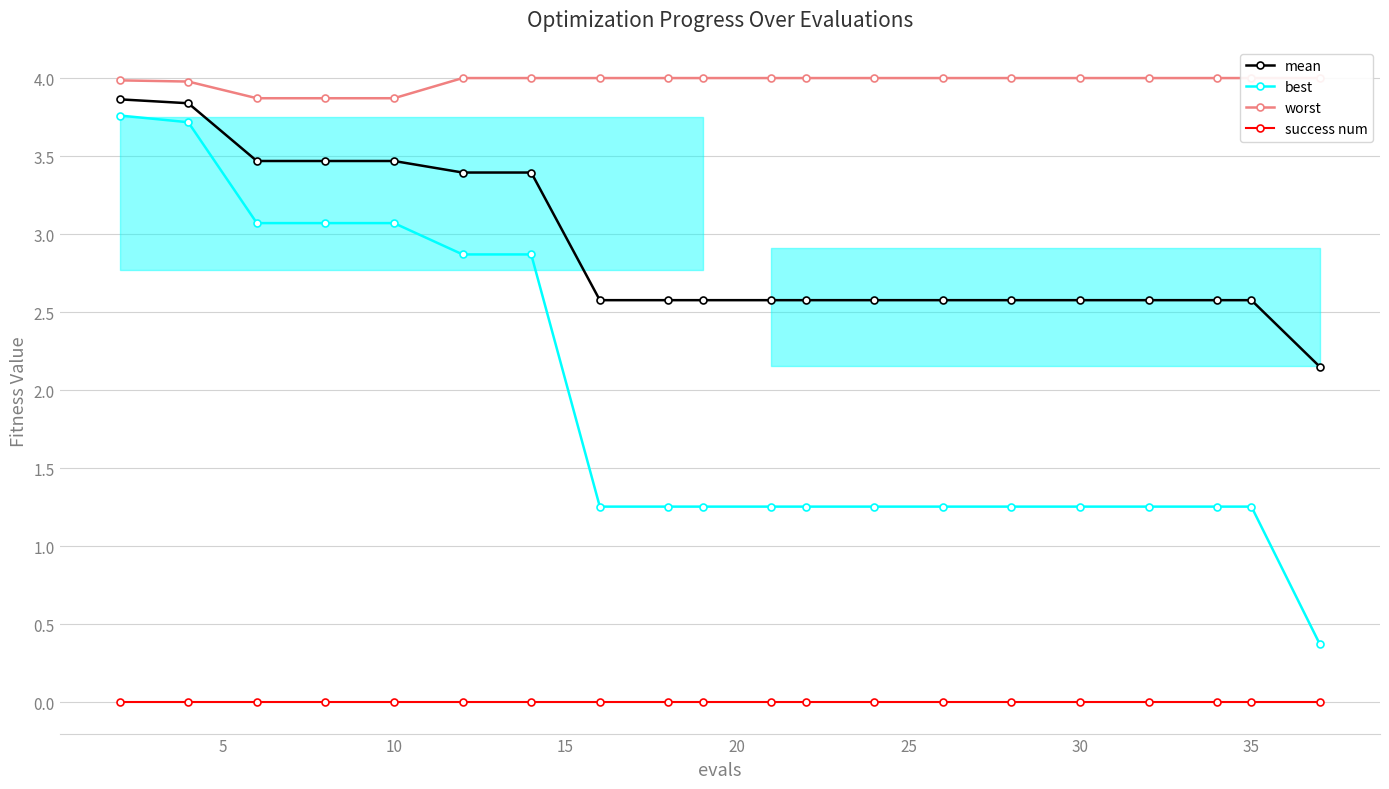

What is the sum of all worst values?

79.6